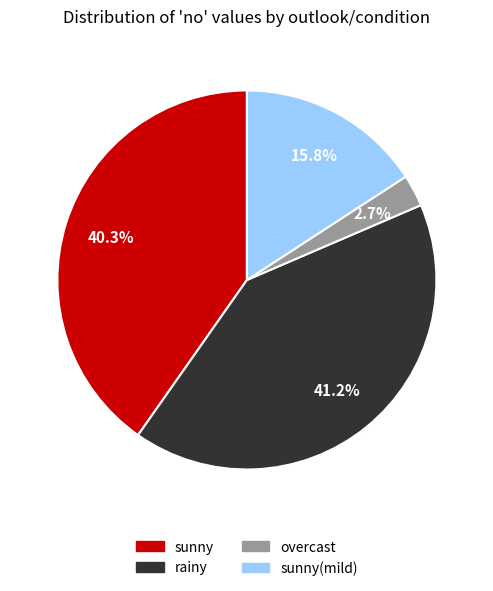

Is there any slice that represents more than half of the pie?

No